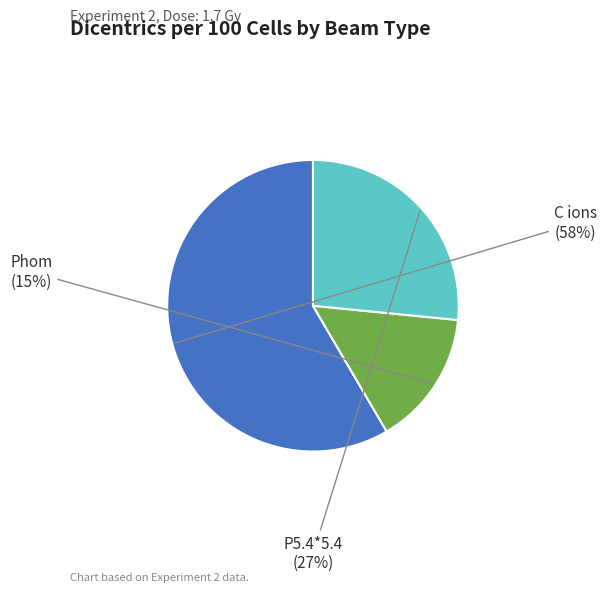

How many segments does this pie chart have?

3